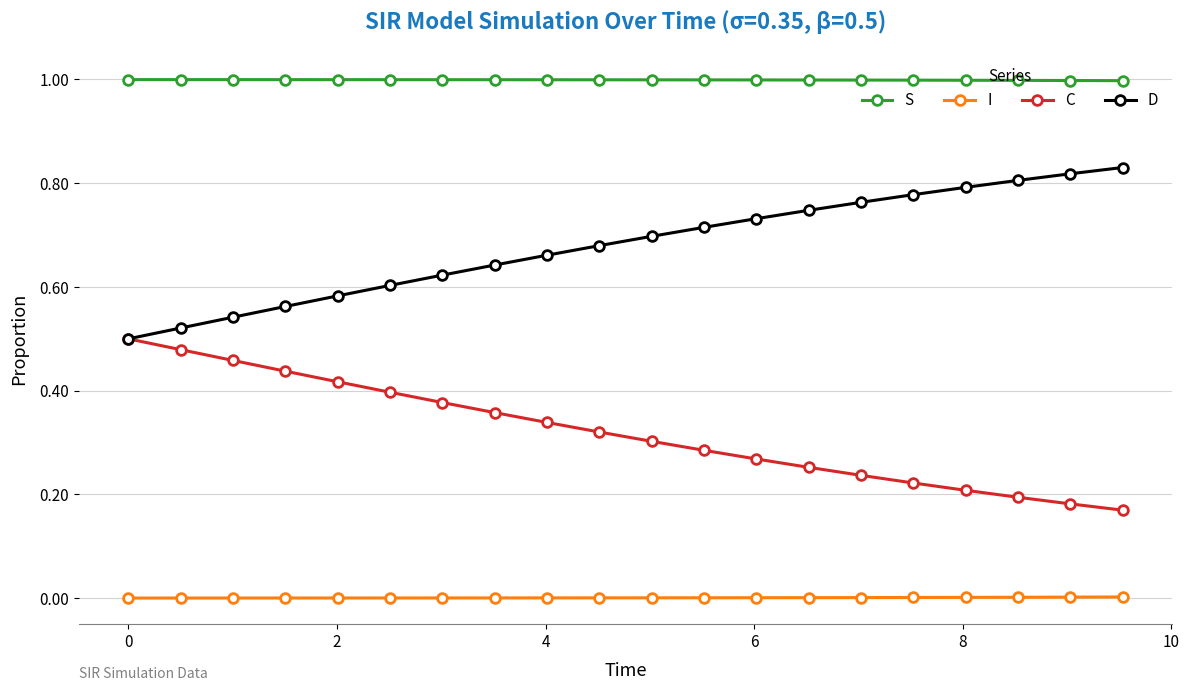

List the series in order of their overall mean, highest first.

S, D, C, I